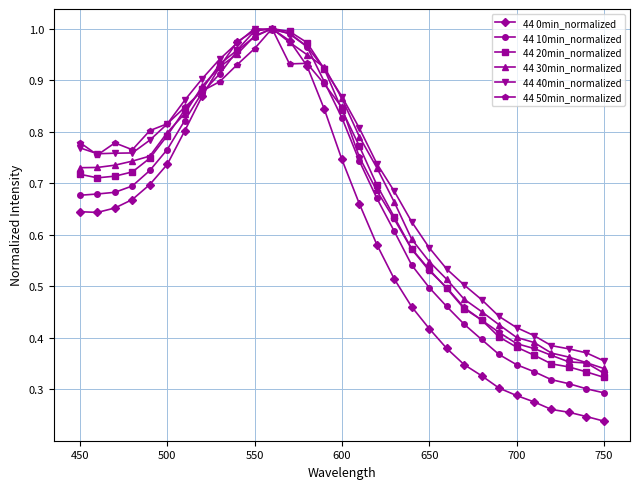

True or false: 44 10min_normalized and 44 0min_normalized intersect in this chart.

True